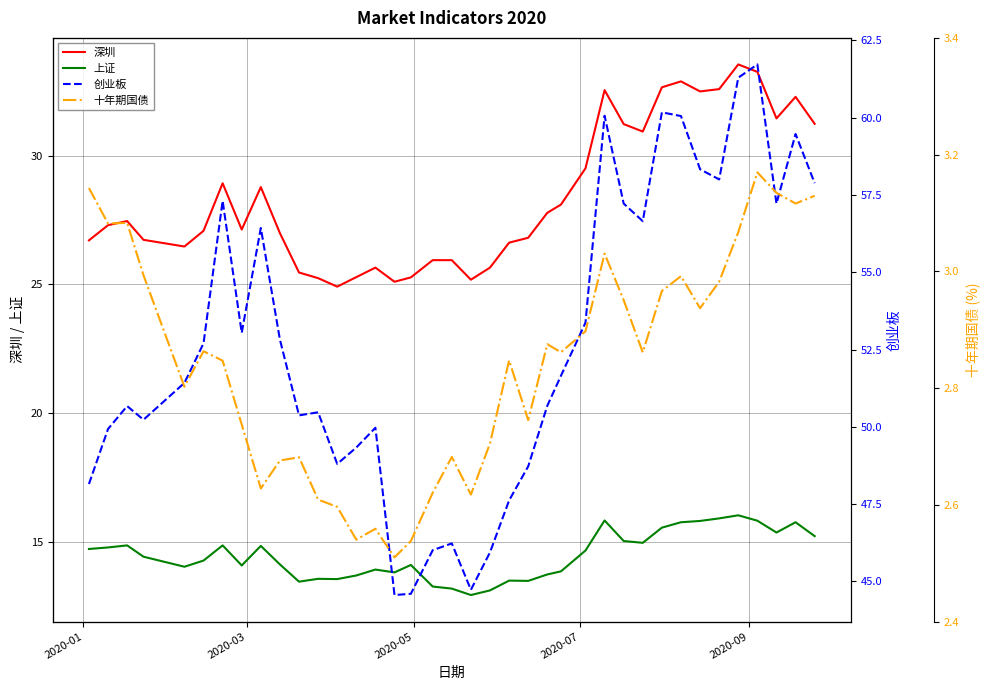

True or false: 深圳 and 上证 cross at least once.

False